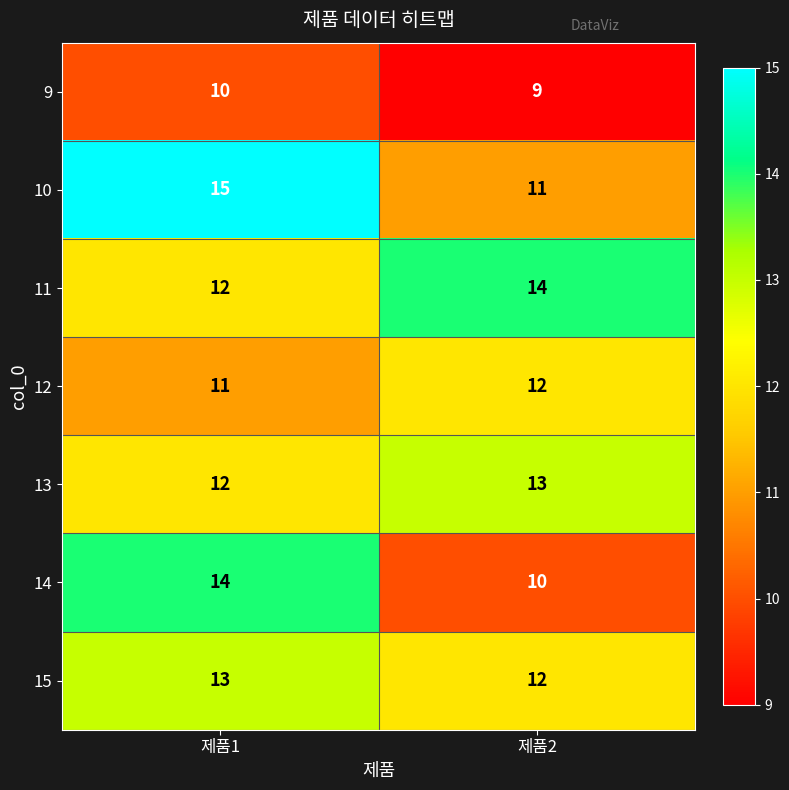

What is the sum of the 11 values at 제품1 and 제품2?

26